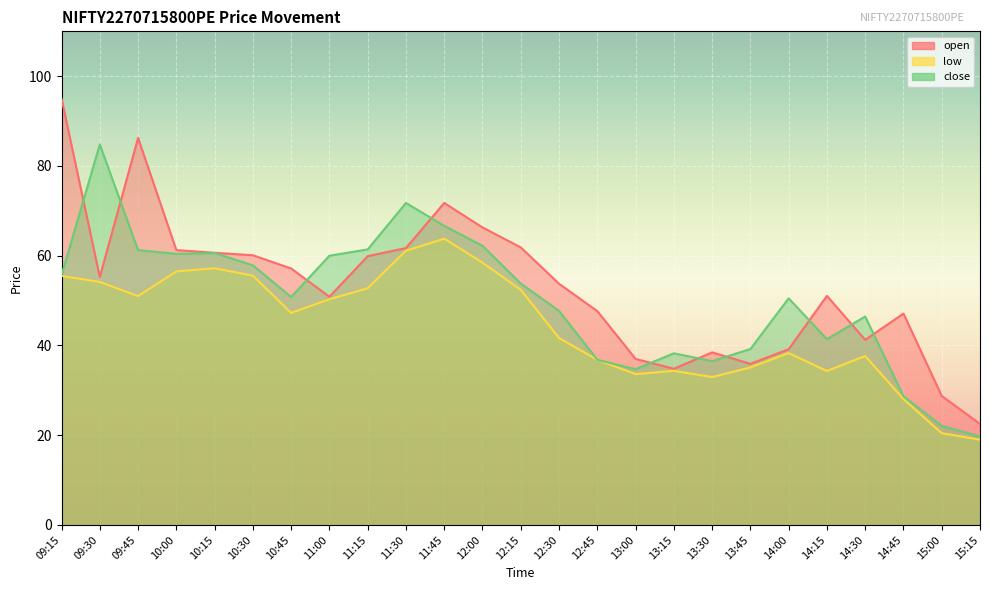

At 15:00, list the series in order from largest to smallest.

open, close, low